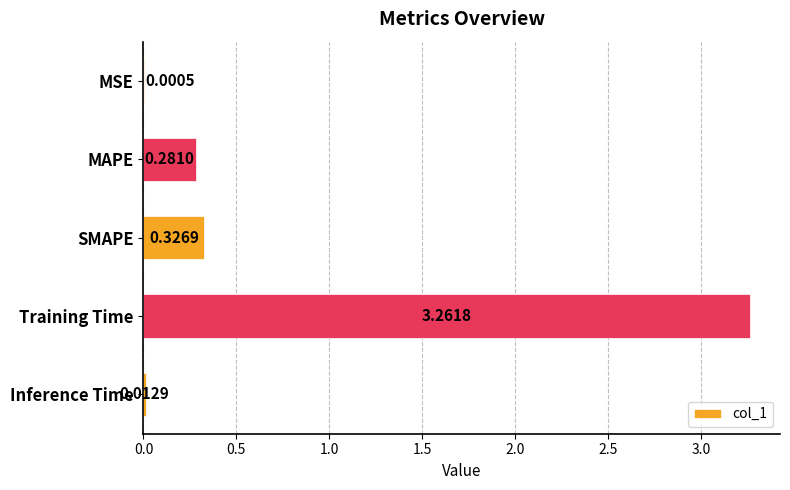

What is the sum of all values?

3.9